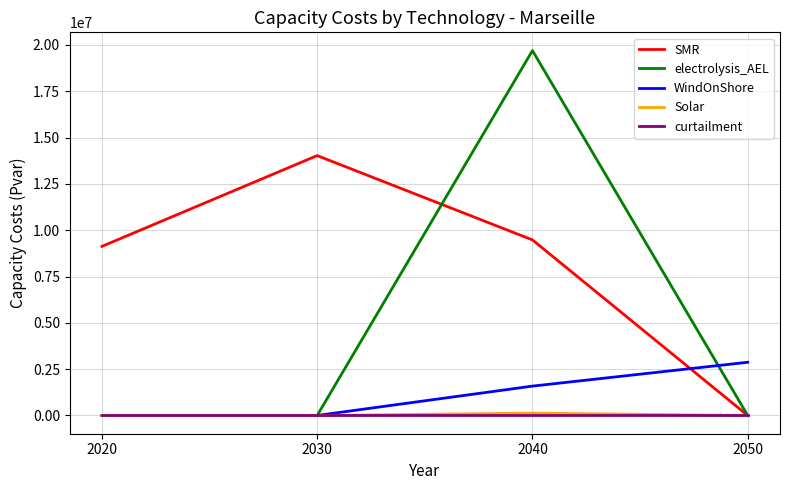

What is the greatest value displayed?

19698409.7